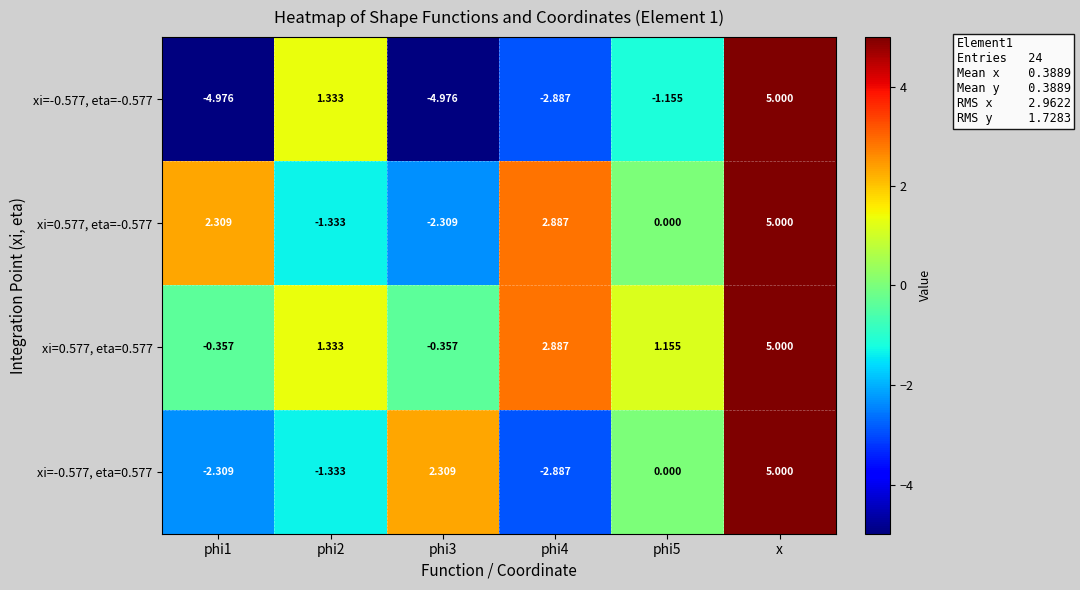

At which category does the chart reach its peak across all series?

x